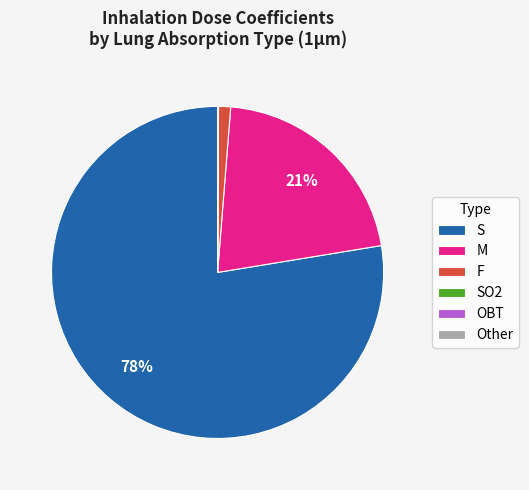

The S slice represents 78% of the pie. True or false?

True